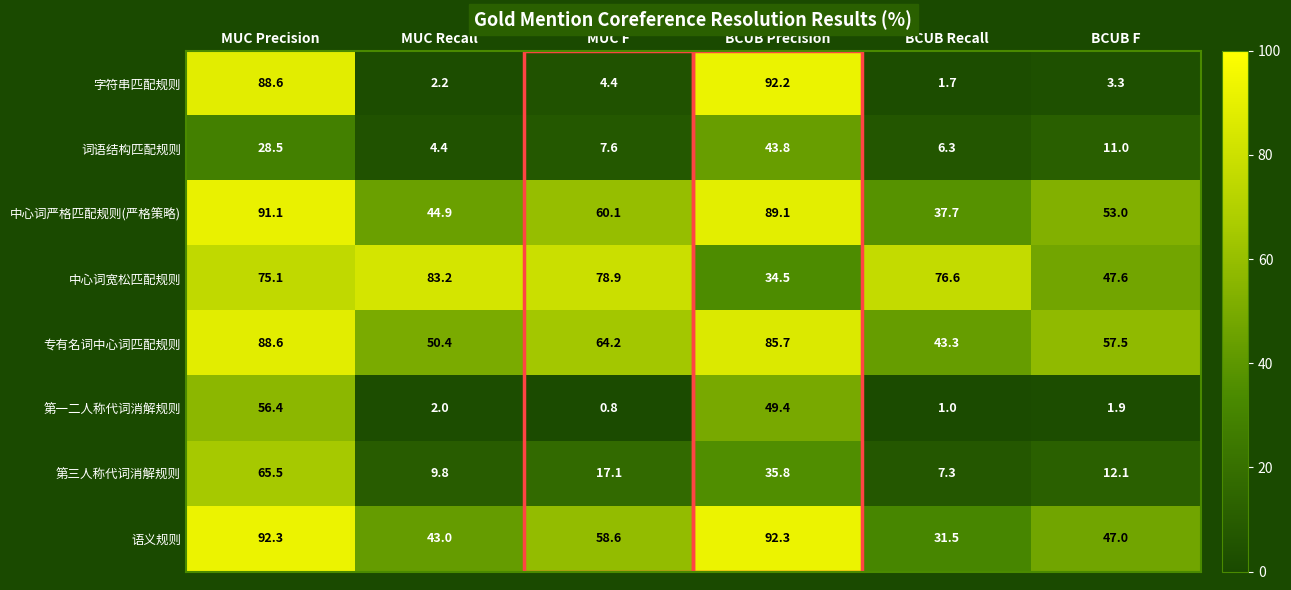

Between MUC Precision and MUC F, which series saw the biggest shift?

字符串匹配规则